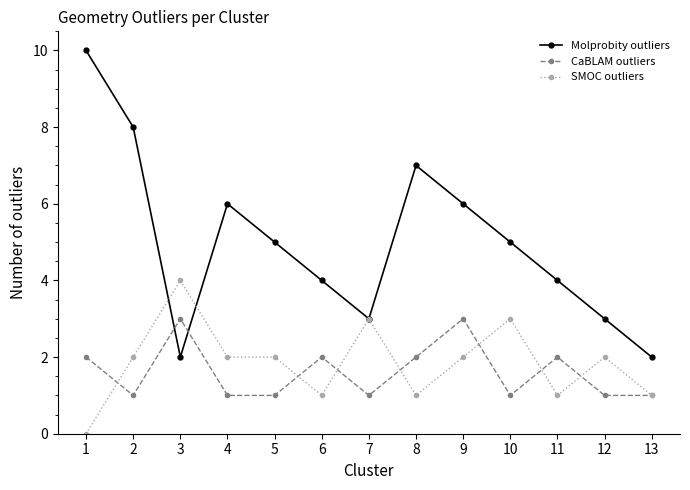

Which series changed the most between 4 and 5?

Molprobity outliers